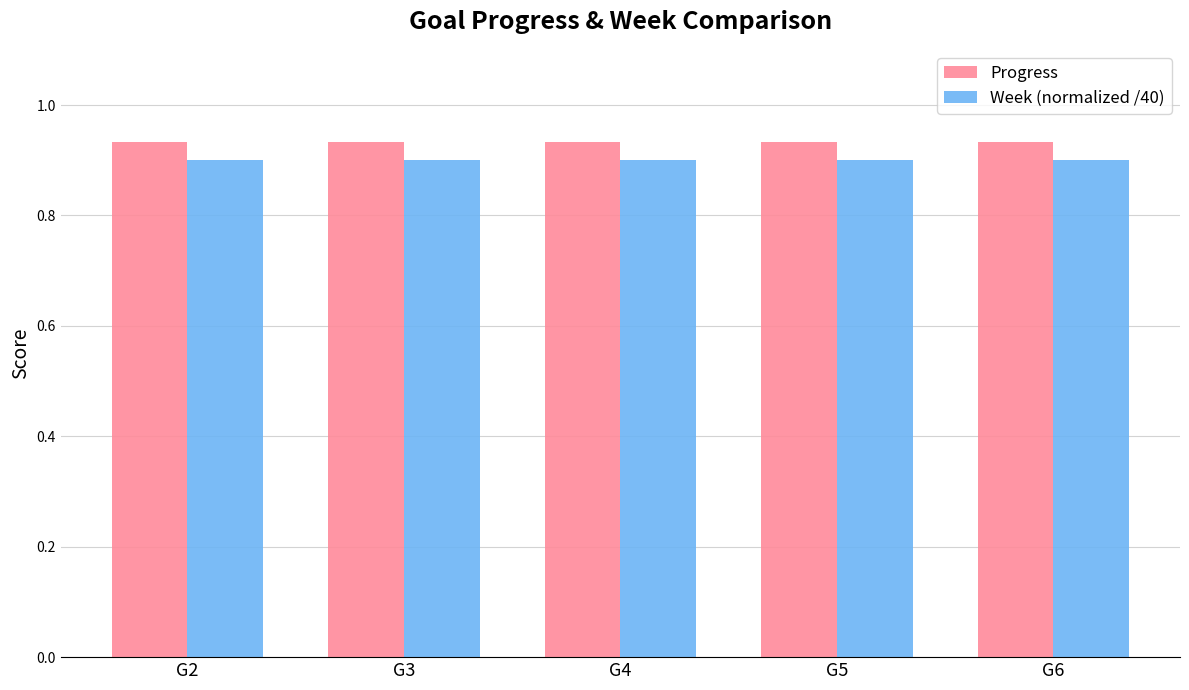

Which series has the largest total across all categories?

Progress